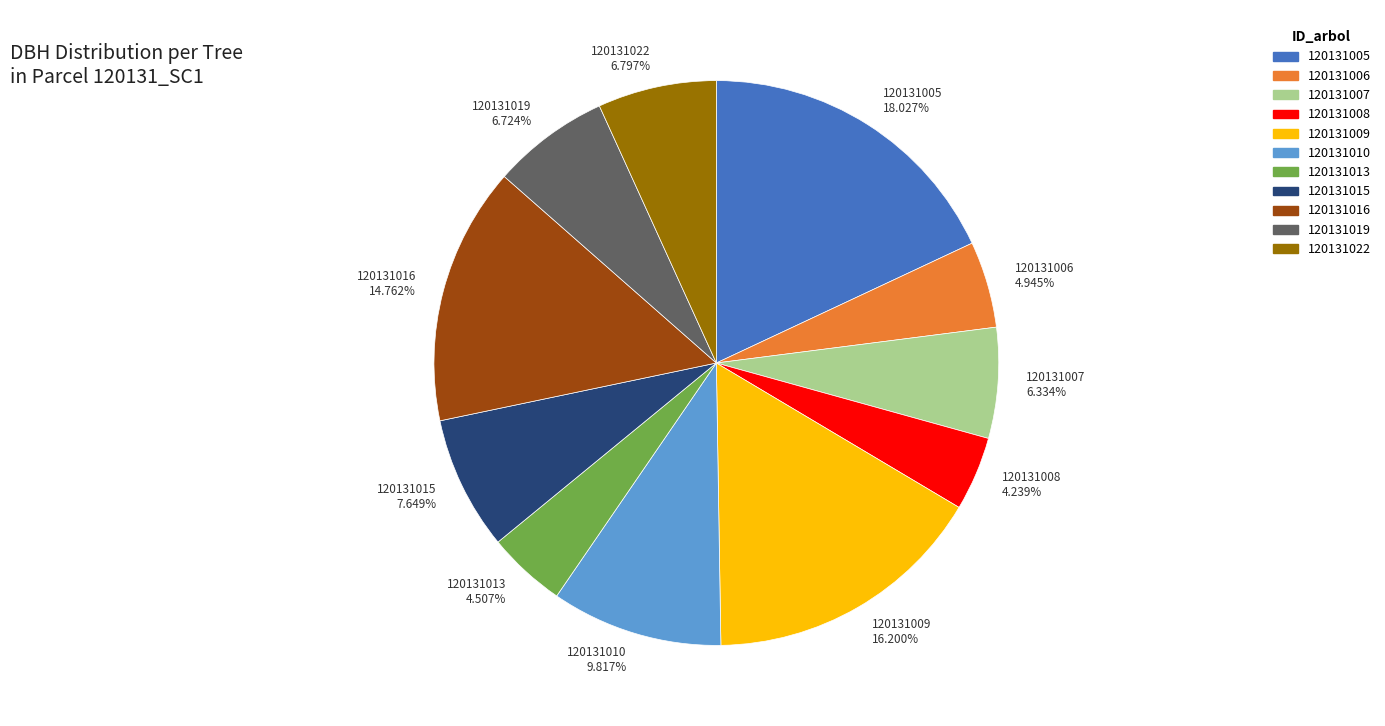

What is the largest slice in the pie chart?

120131005